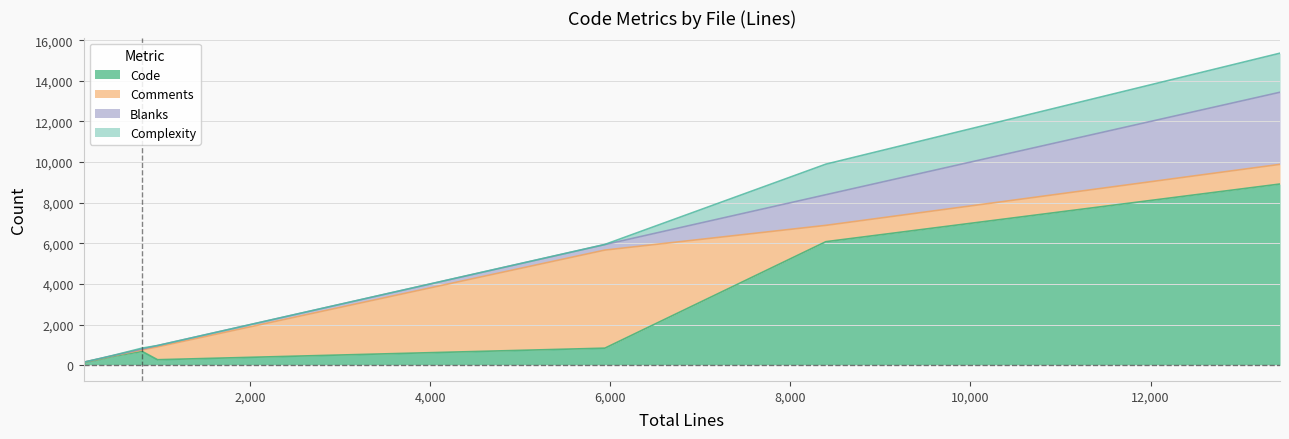

The value of Comments at nghttp2_option.h is 102. True or false?

True